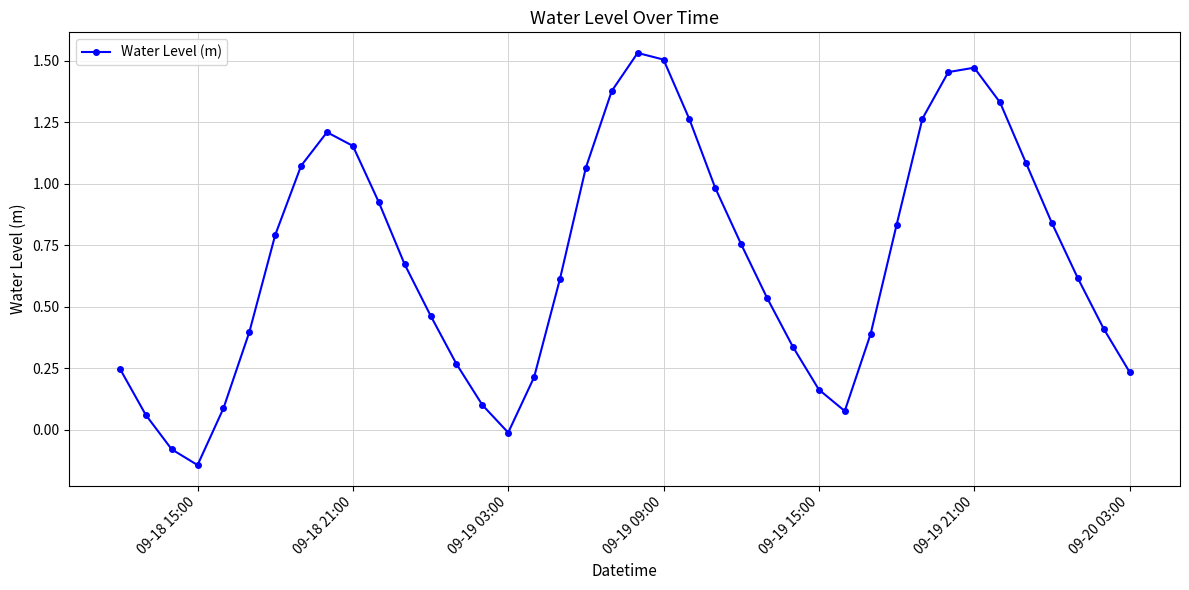

What is the difference between the second highest and minimum values?

1.6